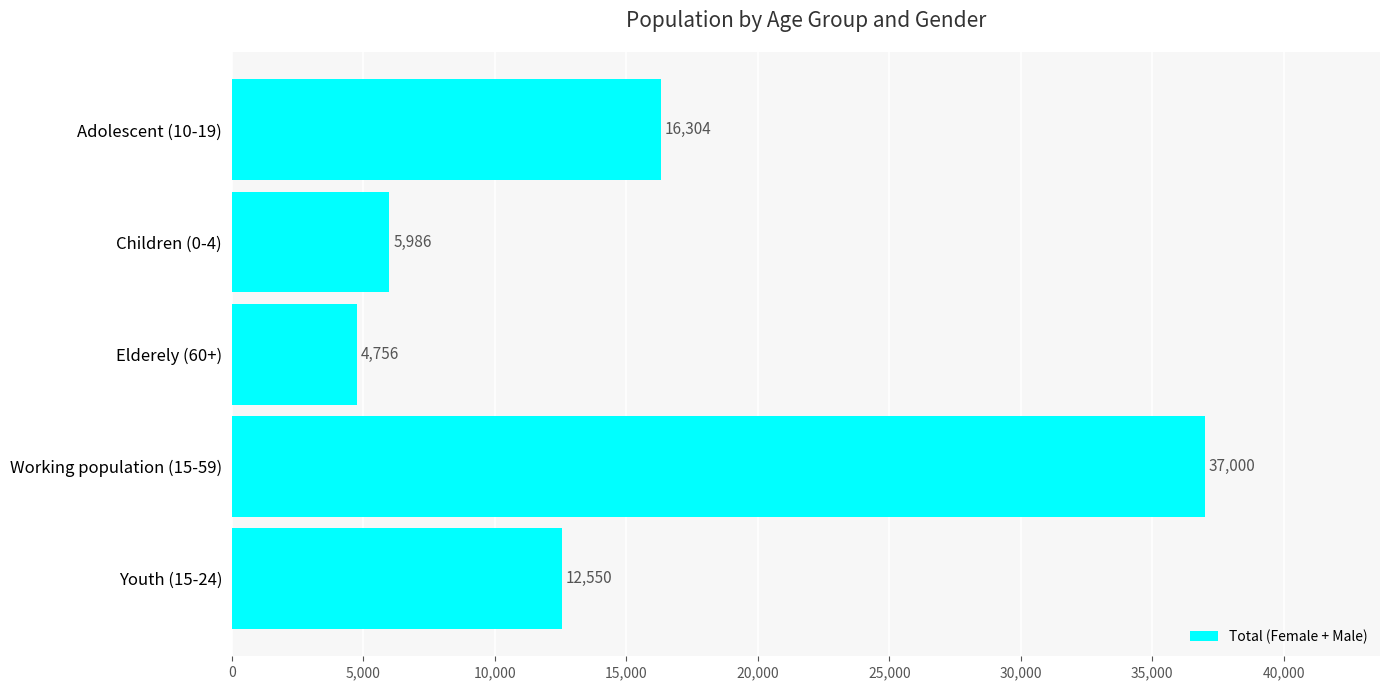

Reading top to bottom, transcribe all the data shown in this chart.

Adolescent (10-19)=16304	Children (0-4)=5986	Elderely (60+)=4756	Working population (15-59)=37000	Youth (15-24)=12550